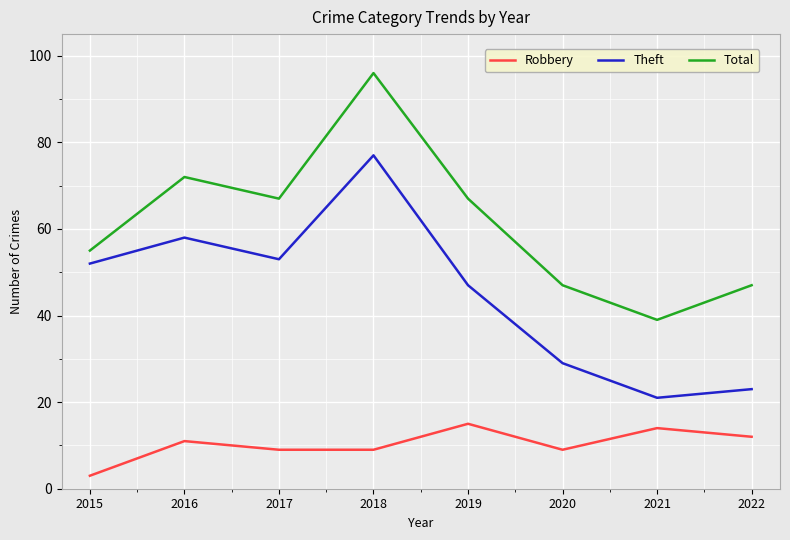

Rank the series by their average value, from highest to lowest.

Total, Theft, Robbery